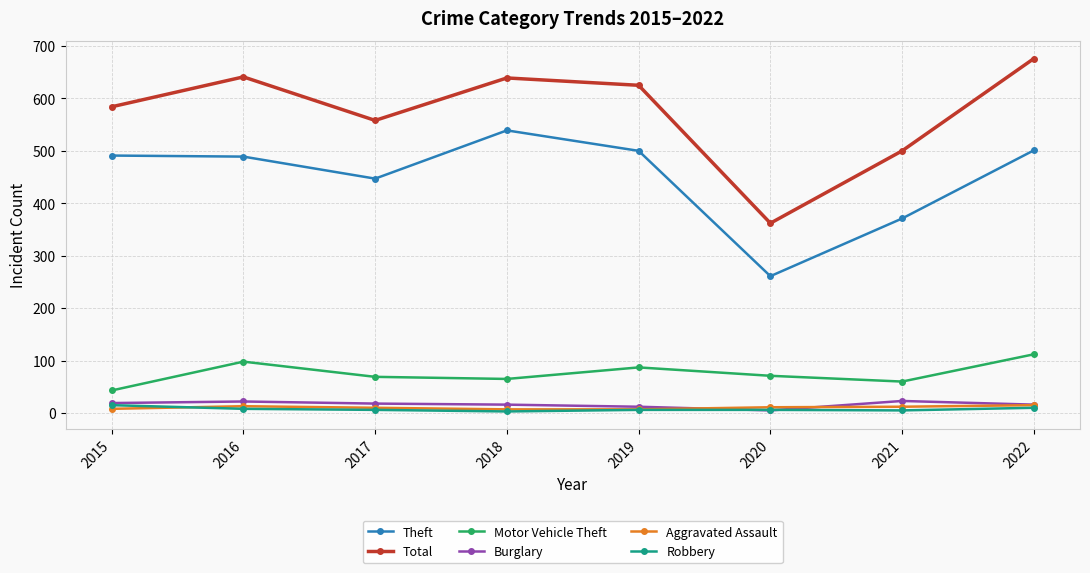

How many Aggravated Assault values are between 8 and 13?

5